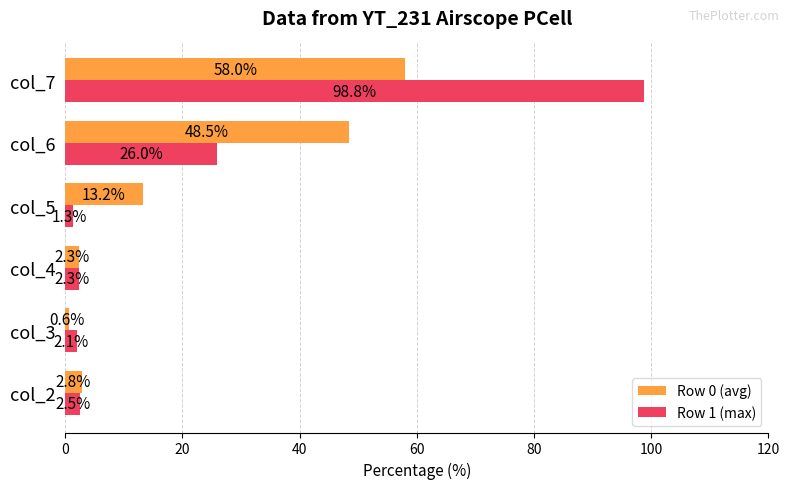

What is the difference between the maximum and second lowest values in the Row 1 (max) series?

96.7